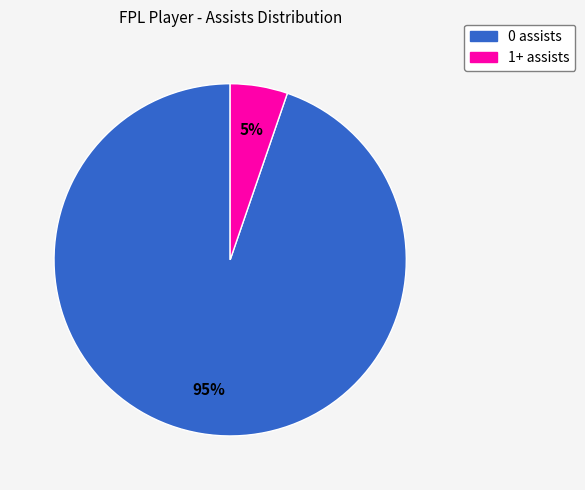

What percentage is the 0 assists slice, to the nearest percent?

95%